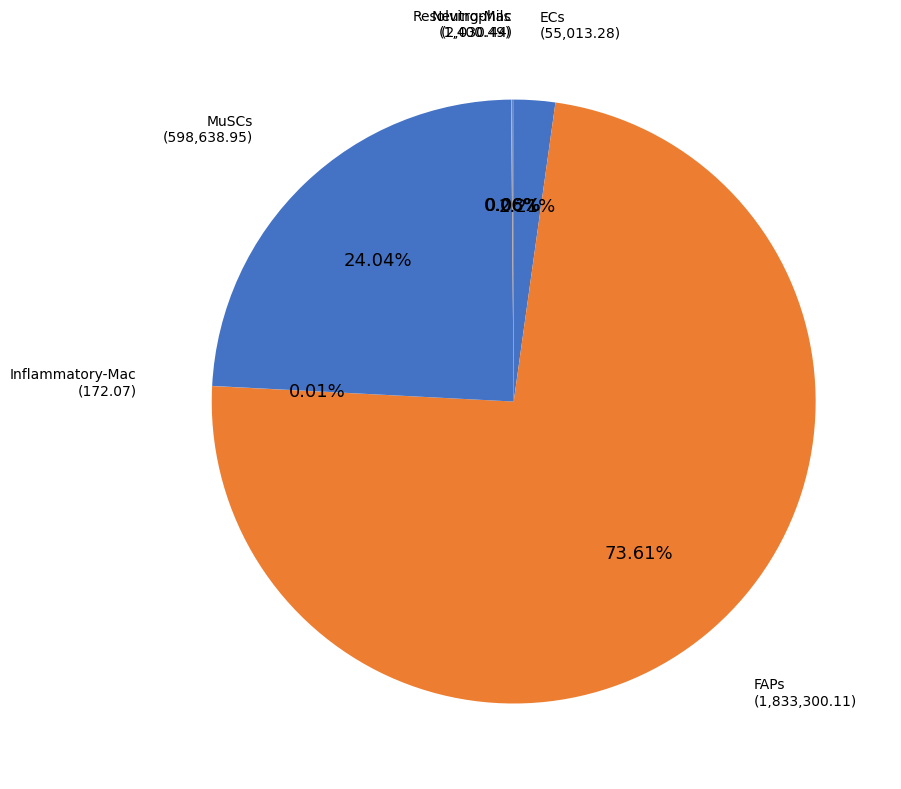

Which slice is the smallest?

Inflammatory-Mac